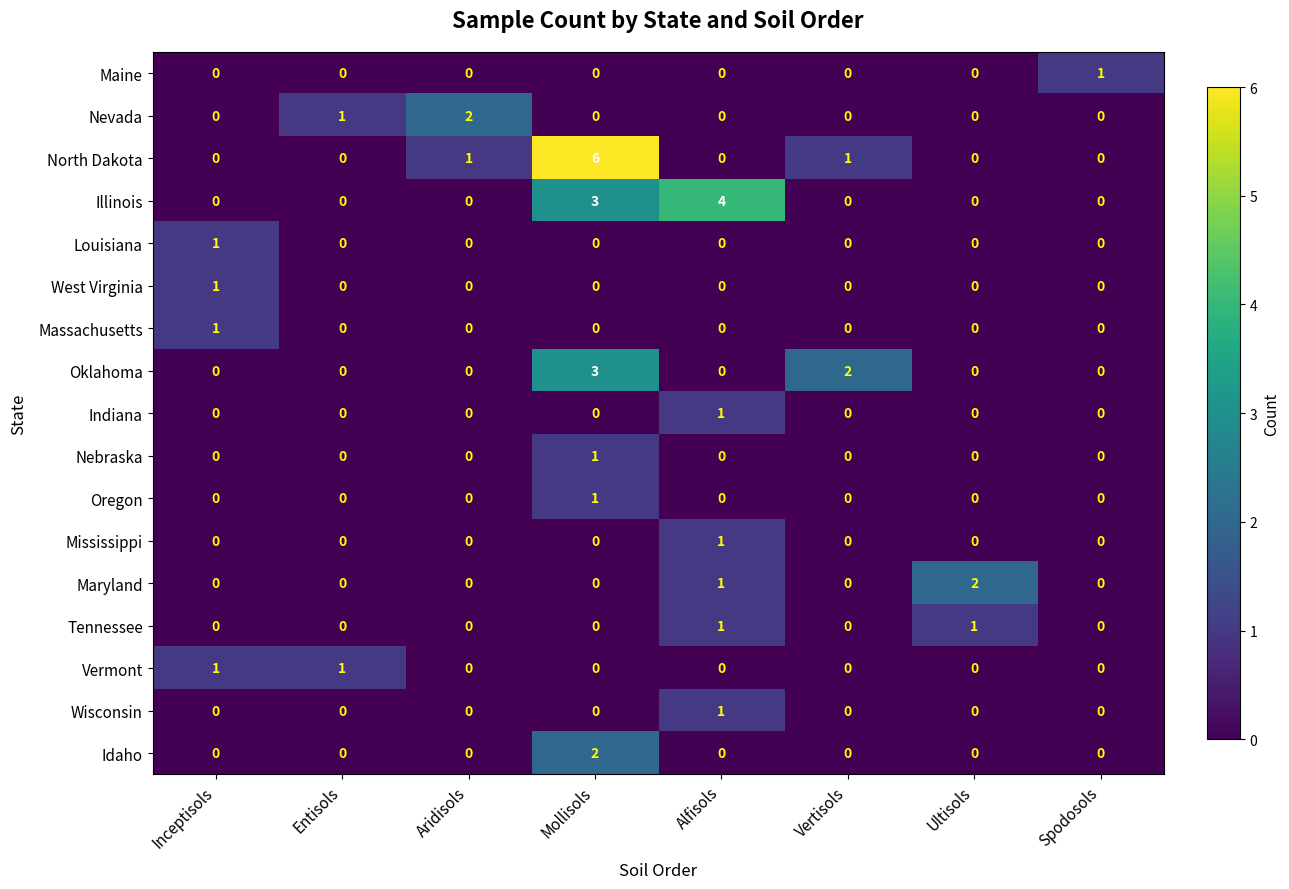

Which series changed the most between Entisols and Ultisols?

Maryland